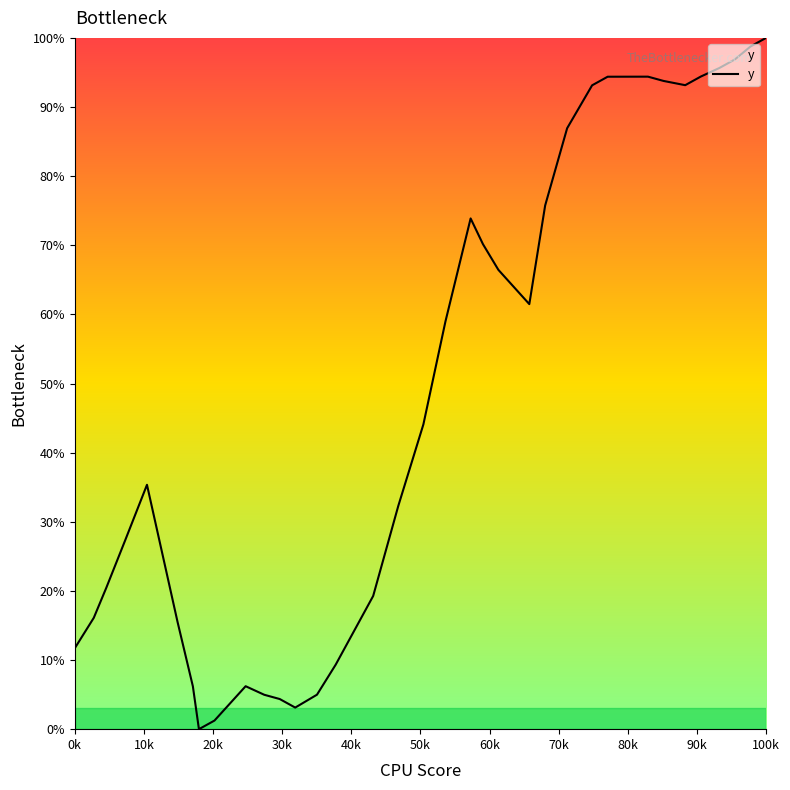

What is the maximum value shown in the chart?

100.0